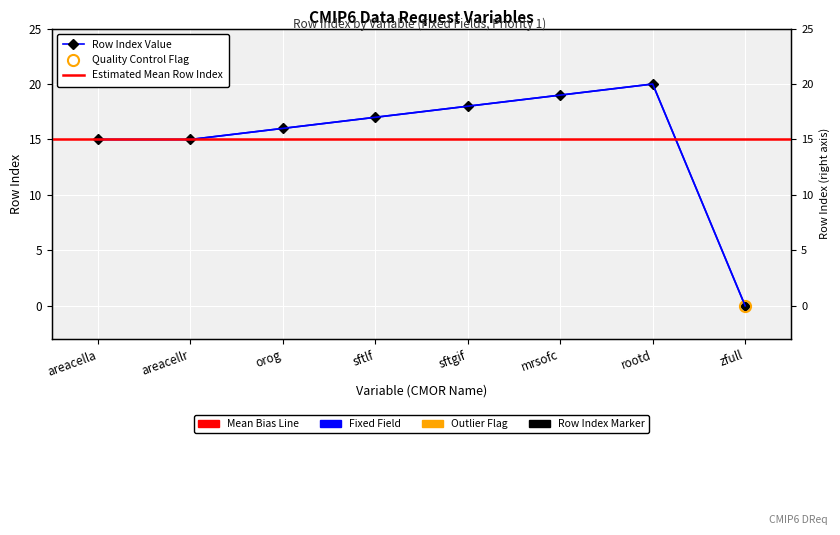

What is the average value?

15